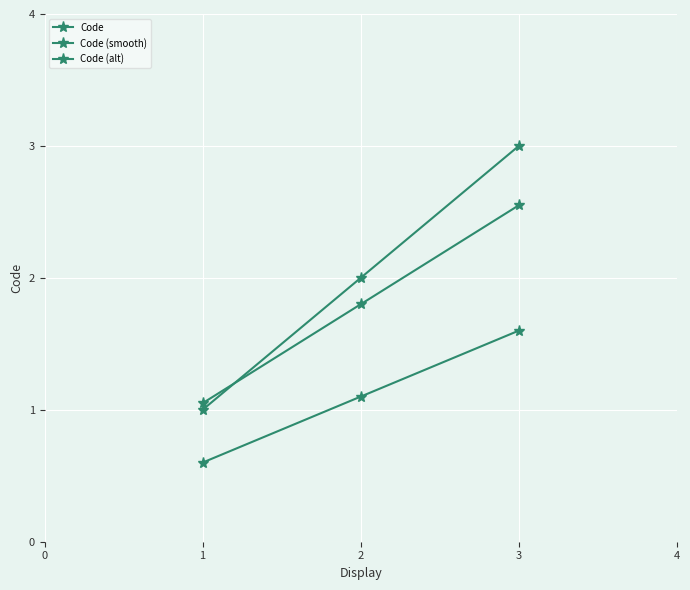

How many Code values are between 1 and 3?

3